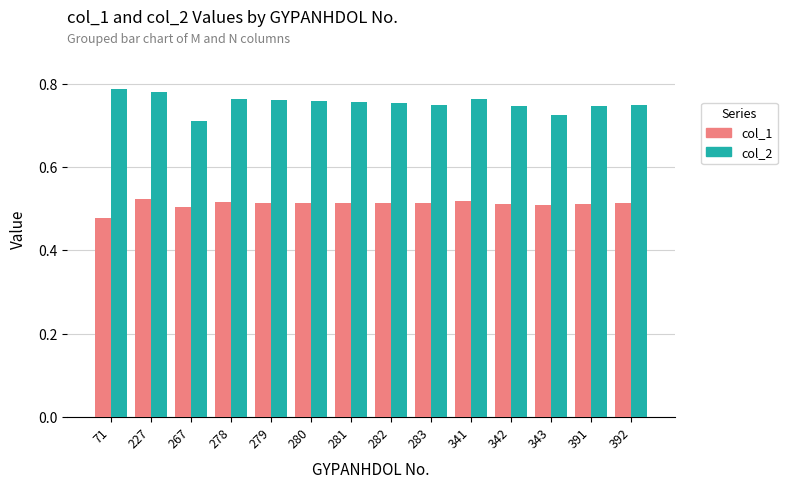

What is the total value across all series at 392?

1.3